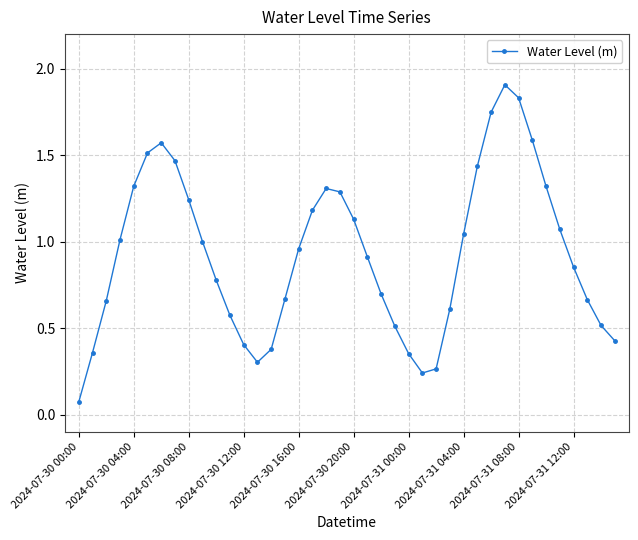

How many points are lower than both their immediate neighbors (excluding endpoints)?

2